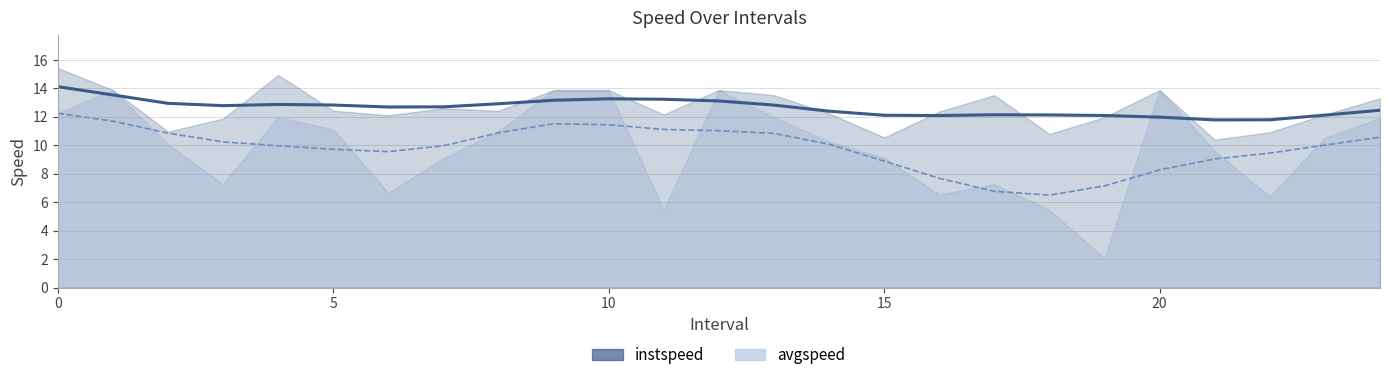

Reading left to right, list all the values displayed in this chart.

instspeed: 0.0=15.4	1.0=13.9	2.0=11.0	3.0=11.9	4.0=15.0	5.0=12.4	6.0=12.1	7.0=12.6	8.0=12.4	9.0=13.9	10.0=13.9	11.0=12.2	12.0=13.9	13.0=13.5	14.0=12.3	15.0=10.6	16.0=12.4	17.0=13.5	18.0=10.8	19.0=12.0	20.0=13.9	21.0=10.4	22.0=10.9	23.0=12.2	24.0=13.3
avgspeed: 0.0=12.3	1.0=13.9	2.0=10.1	3.0=7.3	4.0=12.0	5.0=11.1	6.0=6.7	7.0=9.1	8.0=11.0	9.0=13.9	10.0=13.9	11.0=5.5	12.0=13.9	13.0=12.0	14.0=10.3	15.0=9.1	16.0=6.6	17.0=7.3	18.0=5.5	19.0=2.1	20.0=13.9	21.0=9.6	22.0=6.4	23.0=10.5	24.0=11.9